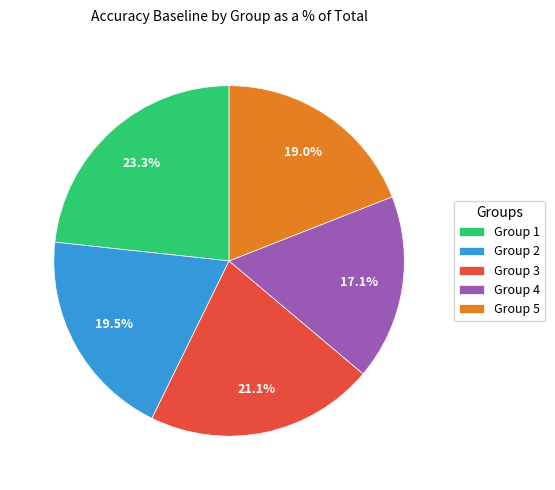

How many slices are in this pie chart?

5